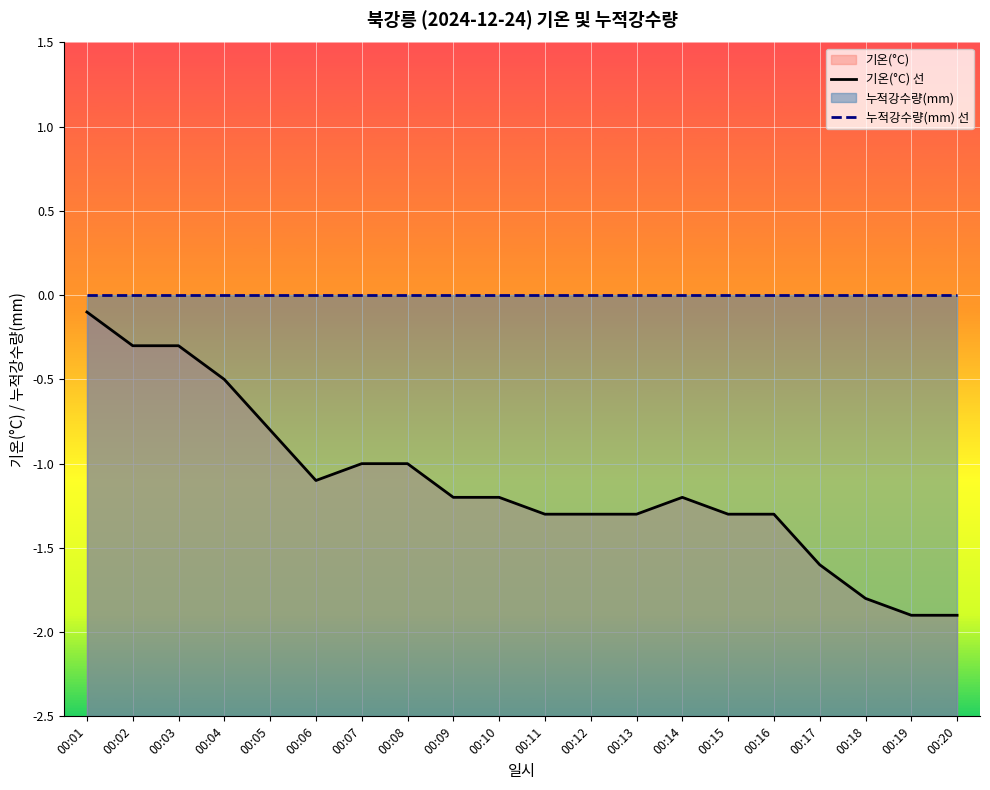

What is the total value across all series at 00:19?

-1.9